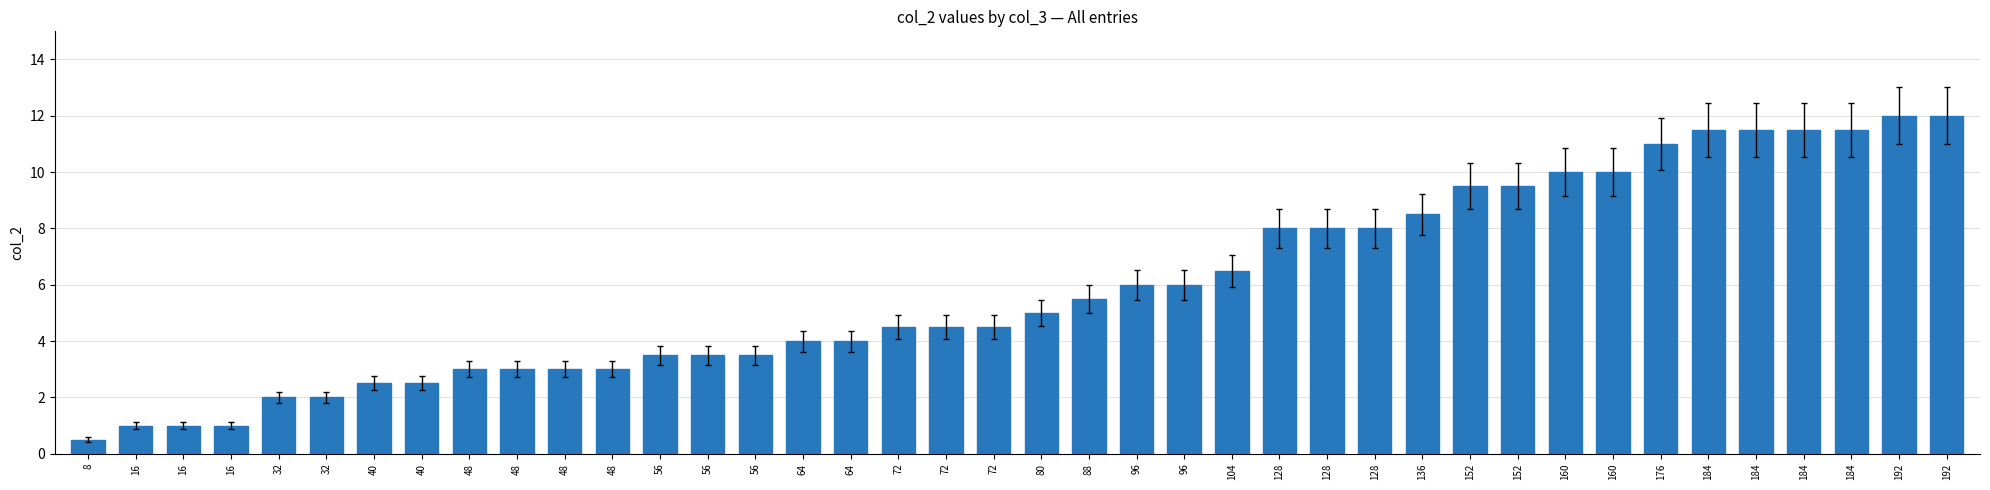

Are the bars horizontal?

No